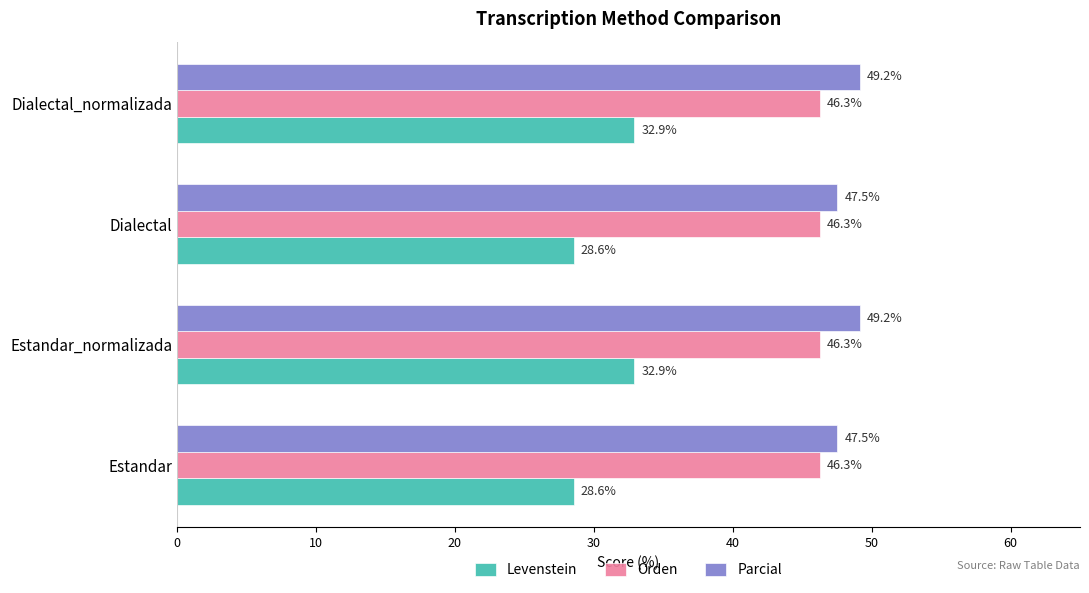

What is the greatest value displayed?

49.2